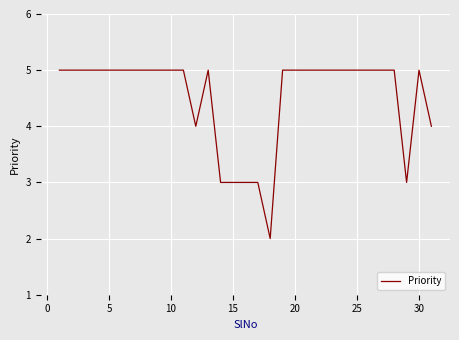

What is the sum of all values?

140